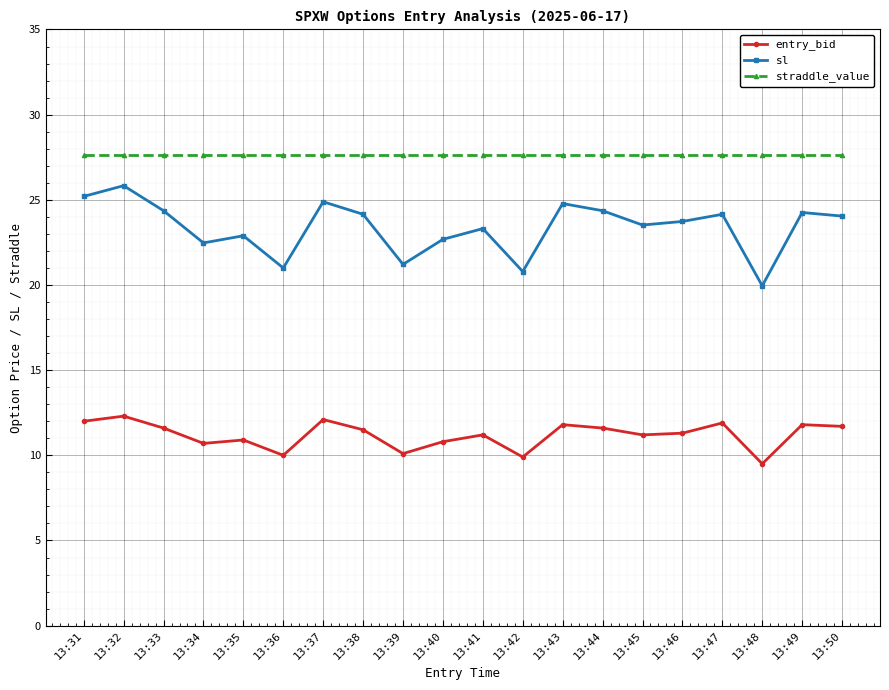

Which series has the largest total across all categories?

straddle_value